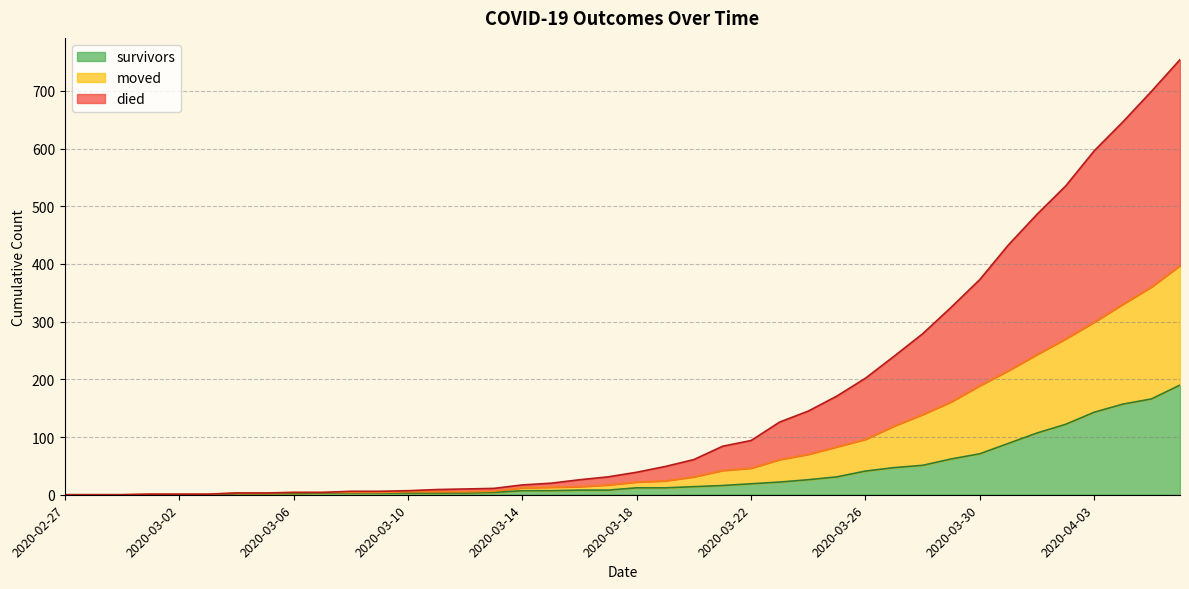

Is the value of moved at 2020-04-02 greater than the value of died at 2020-03-16?

Yes